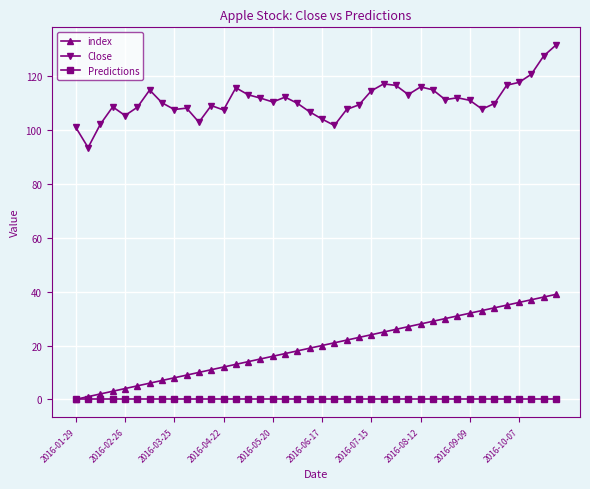

What is the maximum value shown in the chart?

131.6